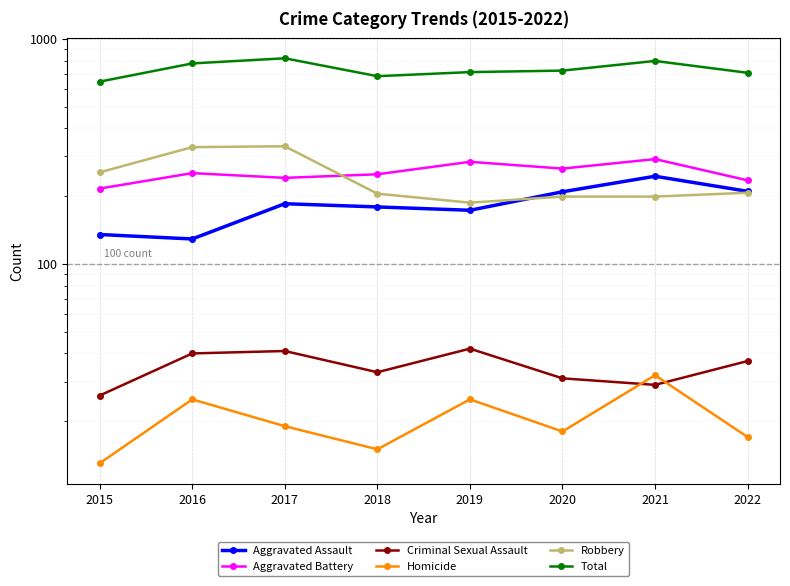

Reading left to right, what are all the values shown in this chart?

Aggravated Assault: 2015=135	2016=129	2017=185	2018=179	2019=173	2020=209	2021=245	2022=210
Aggravated Battery: 2015=216	2016=253	2017=241	2018=250	2019=284	2020=265	2021=292	2022=235
Criminal Sexual Assault: 2015=26	2016=40	2017=41	2018=33	2019=42	2020=31	2021=29	2022=37
Homicide: 2015=13	2016=25	2017=19	2018=15	2019=25	2020=18	2021=32	2022=17
Robbery: 2015=255	2016=330	2017=333	2018=205	2019=187	2020=199	2021=199	2022=207
Total: 2015=645	2016=777	2017=819	2018=682	2019=711	2020=722	2021=797	2022=706